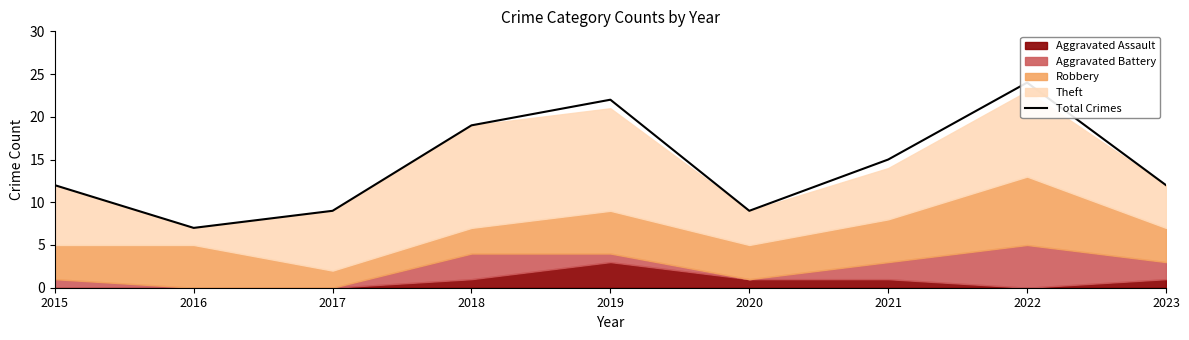

What is the change in value from 2016 to 2019?

+15